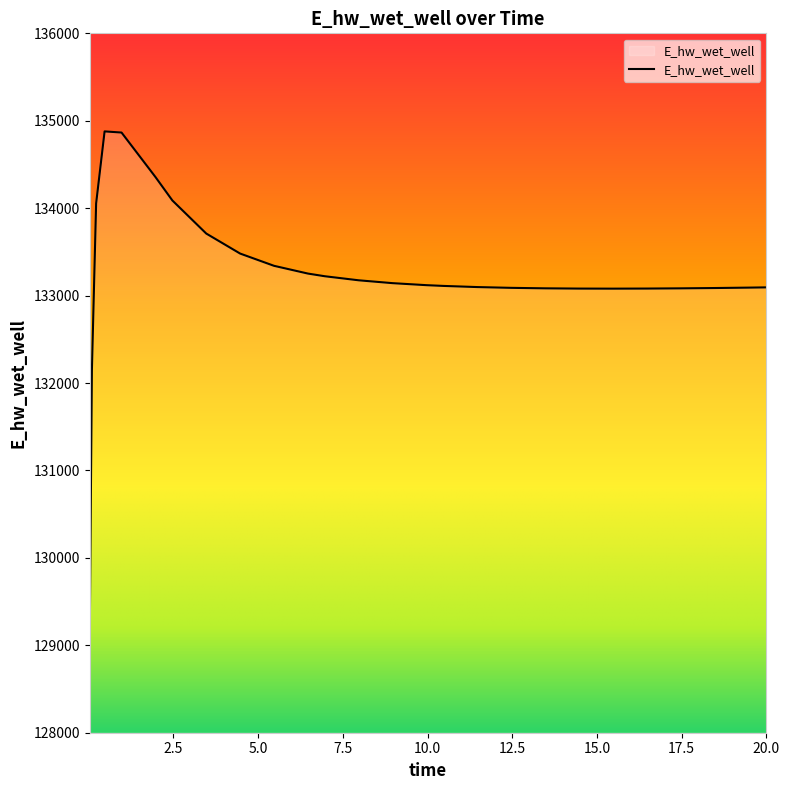

What is the minimum value shown in the chart?

129163.6